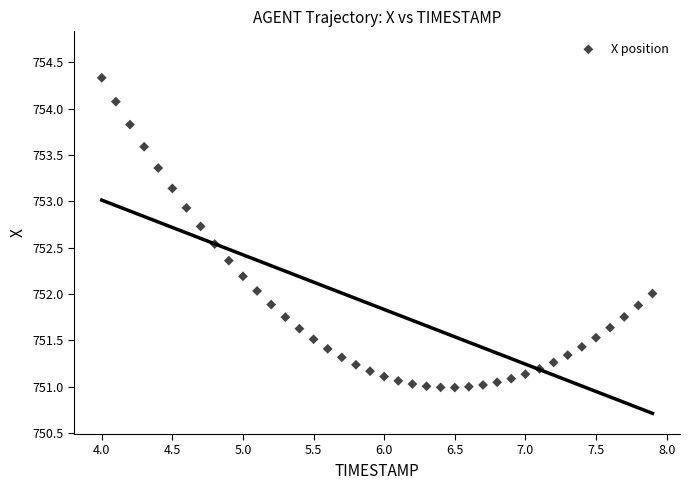

What is the range of Y values (max minus min)?

3.3